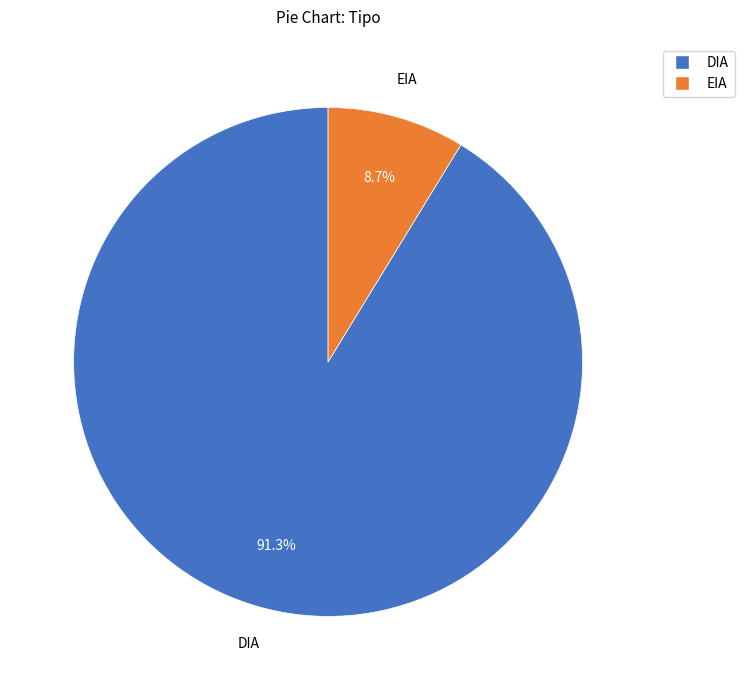

True or false: DIA accounts for 91% of the total.

True